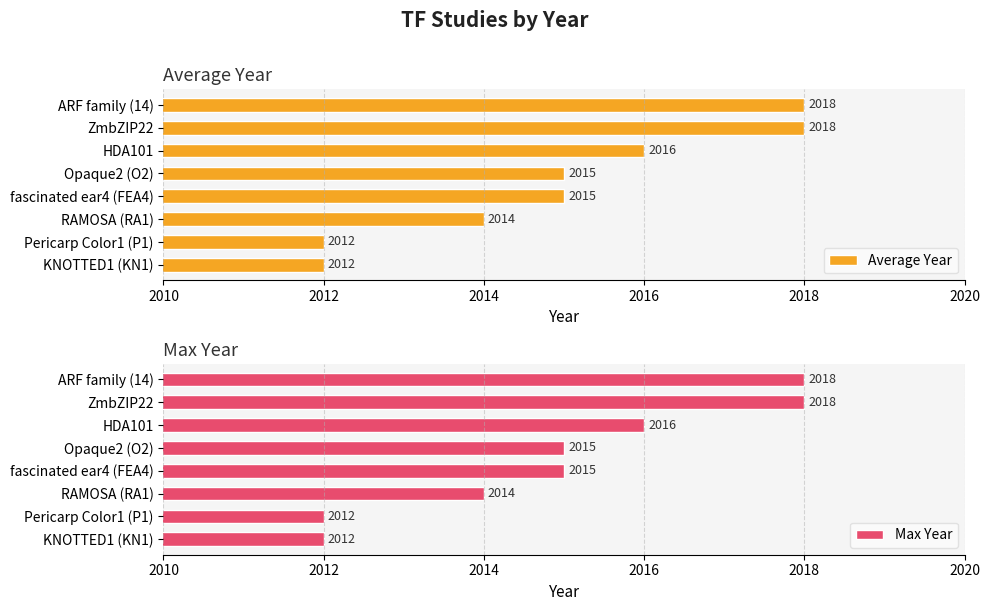

What is the sum of all Average Year values?

16120